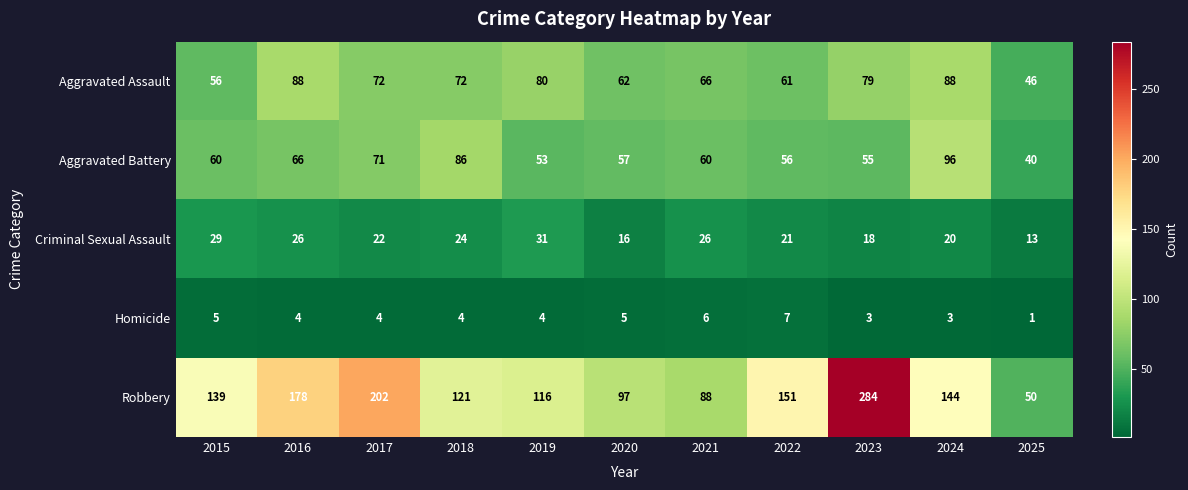

What is the difference between the maximum and minimum values in the Criminal Sexual Assault series?

18